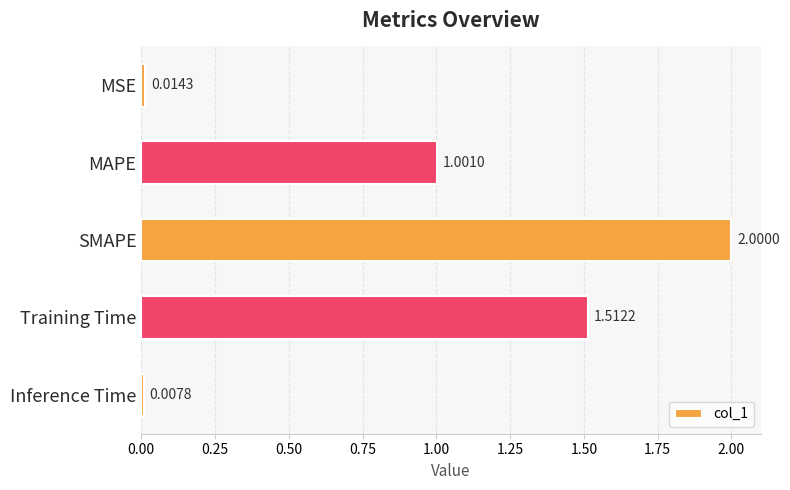

What is the label of the 2nd bar from the bottom?

Training Time